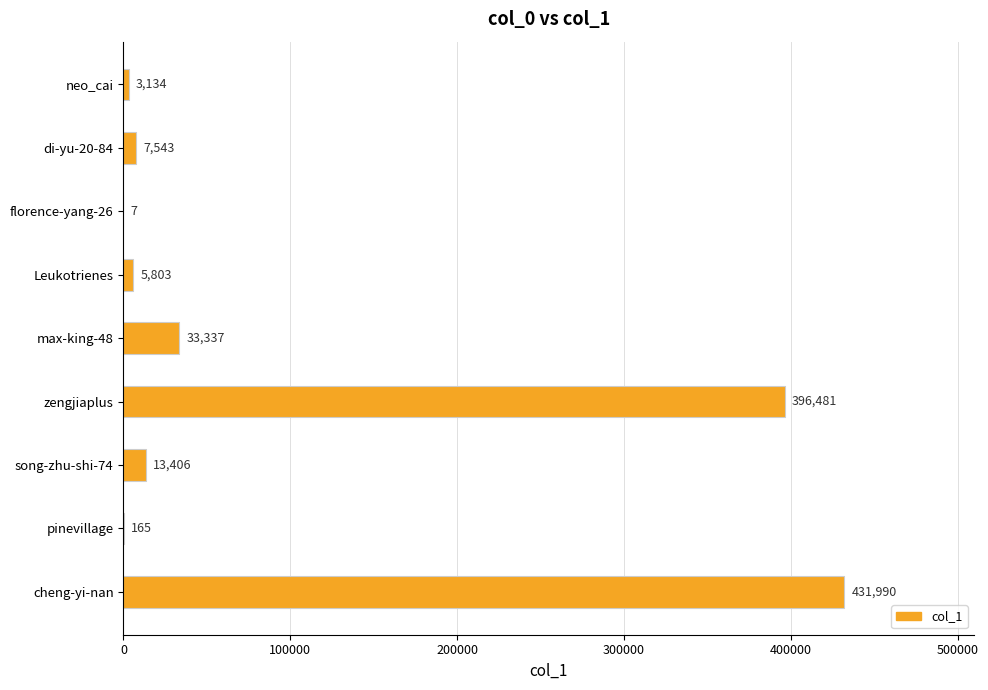

At which label is the value closest to 215998?

zengjiaplus